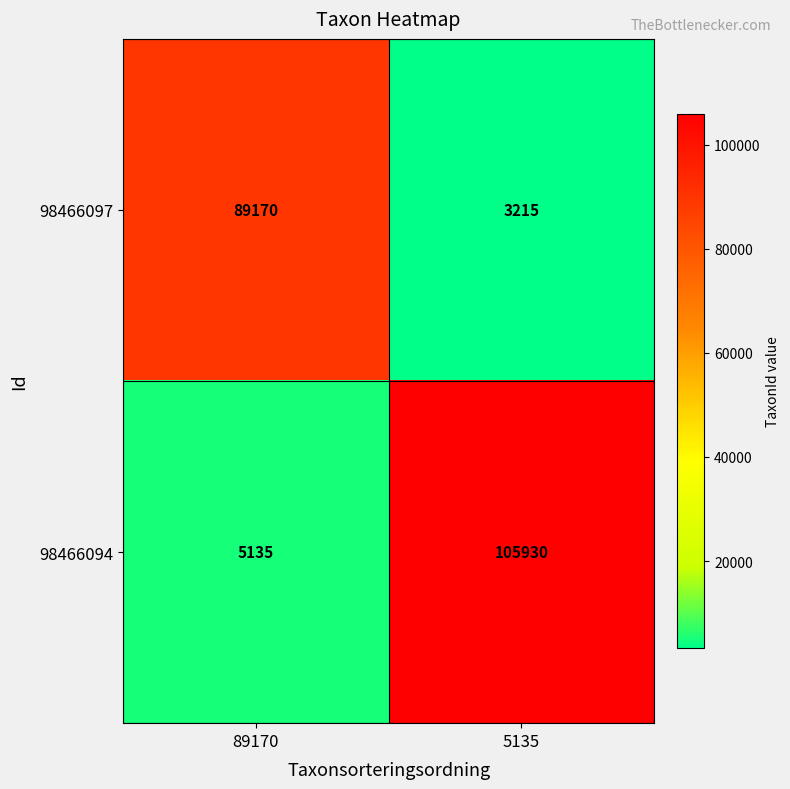

At which category is the sum across all series the highest?

5135